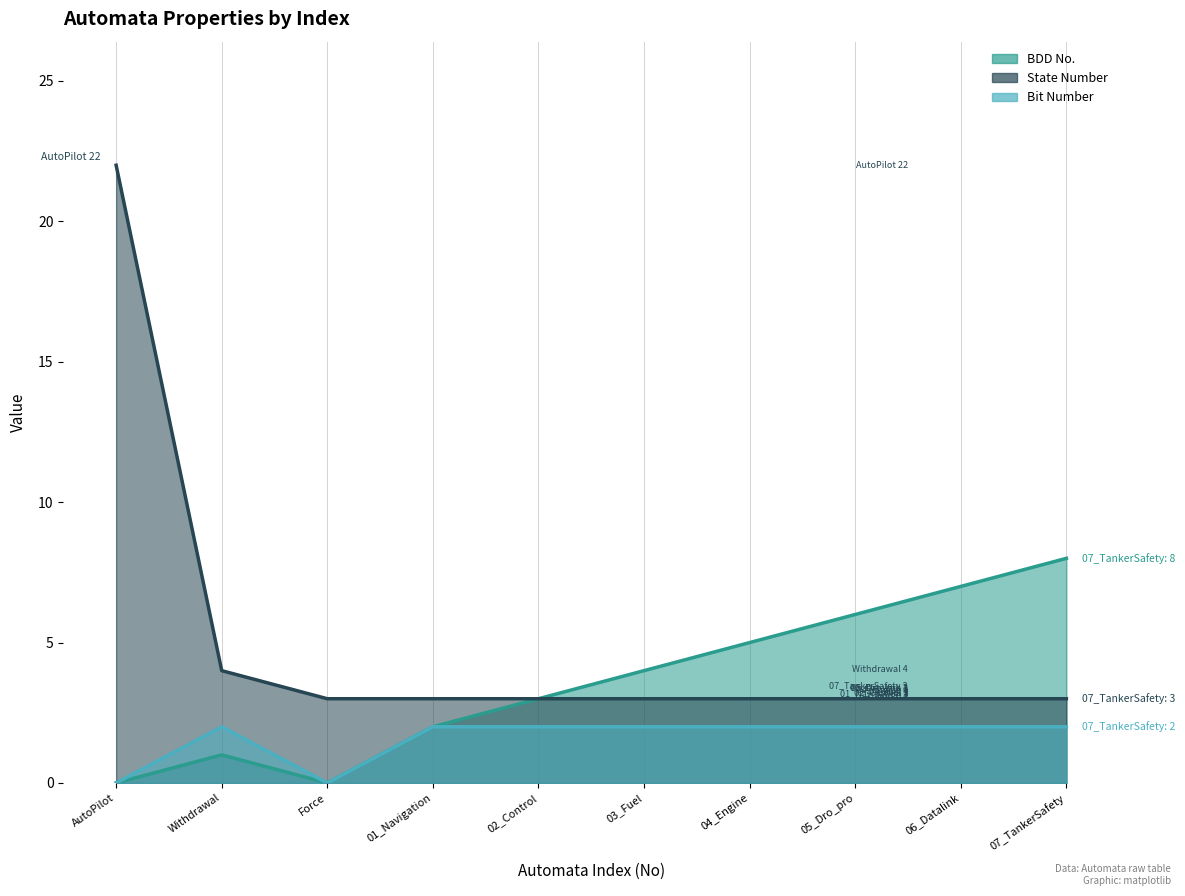

True or false: BDD No. has a value of 1 at 2.

True